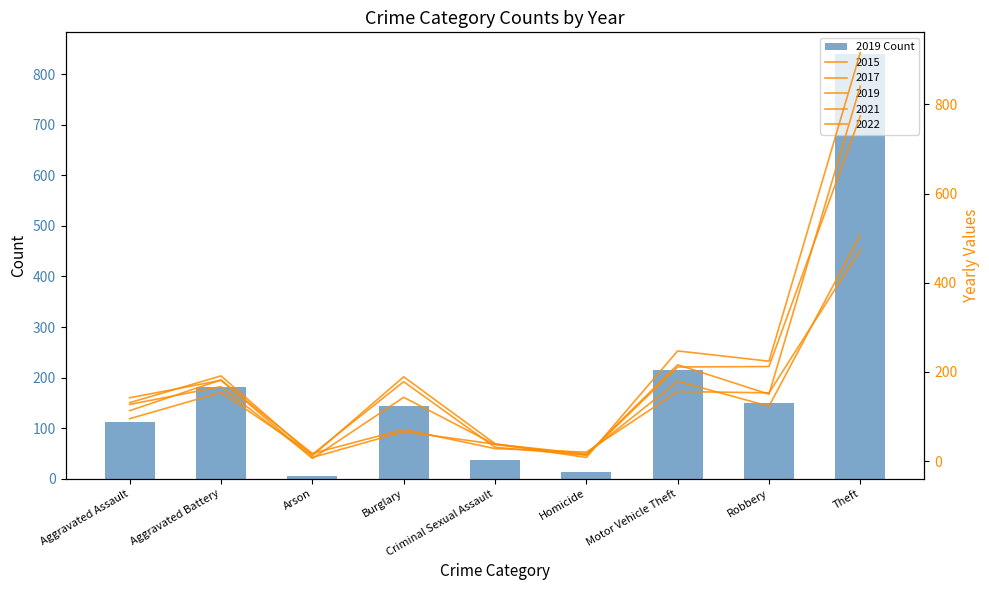

How many data points are above 143?

4